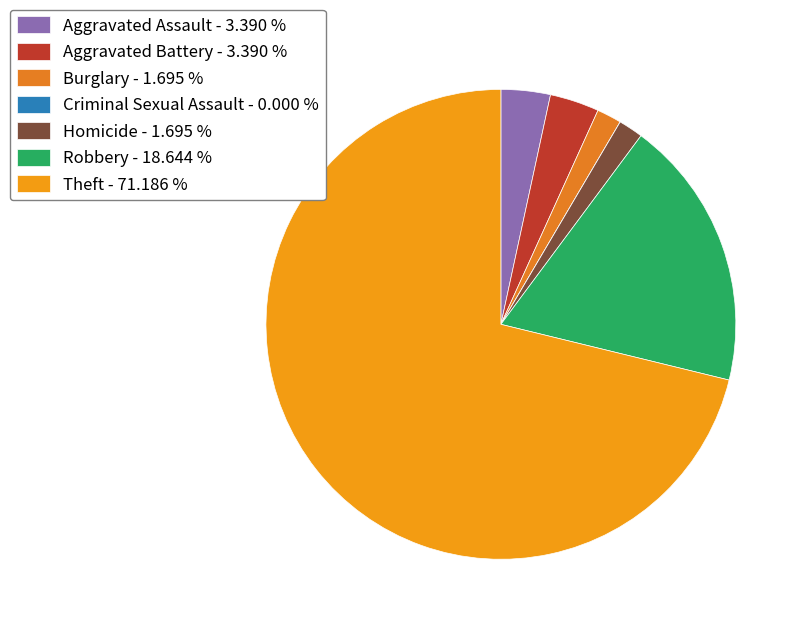

What percentage is NOT represented by Aggravated Battery?

96.6%